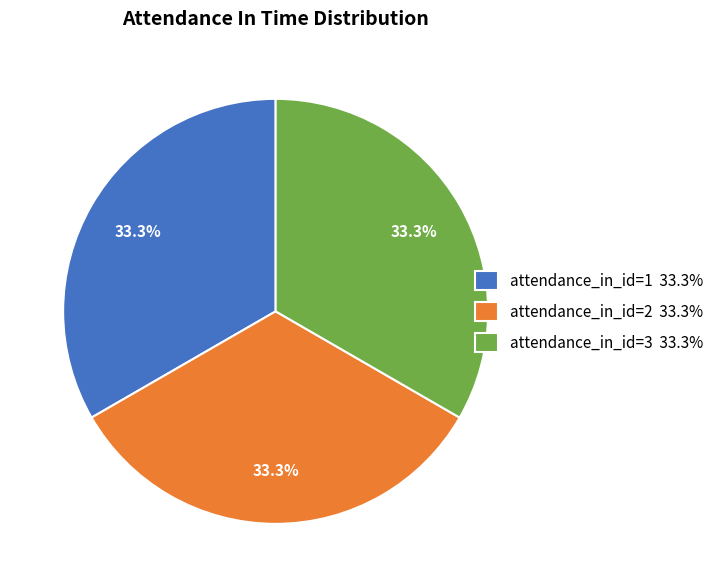

To the nearest percent, what is the average slice percentage?

33%